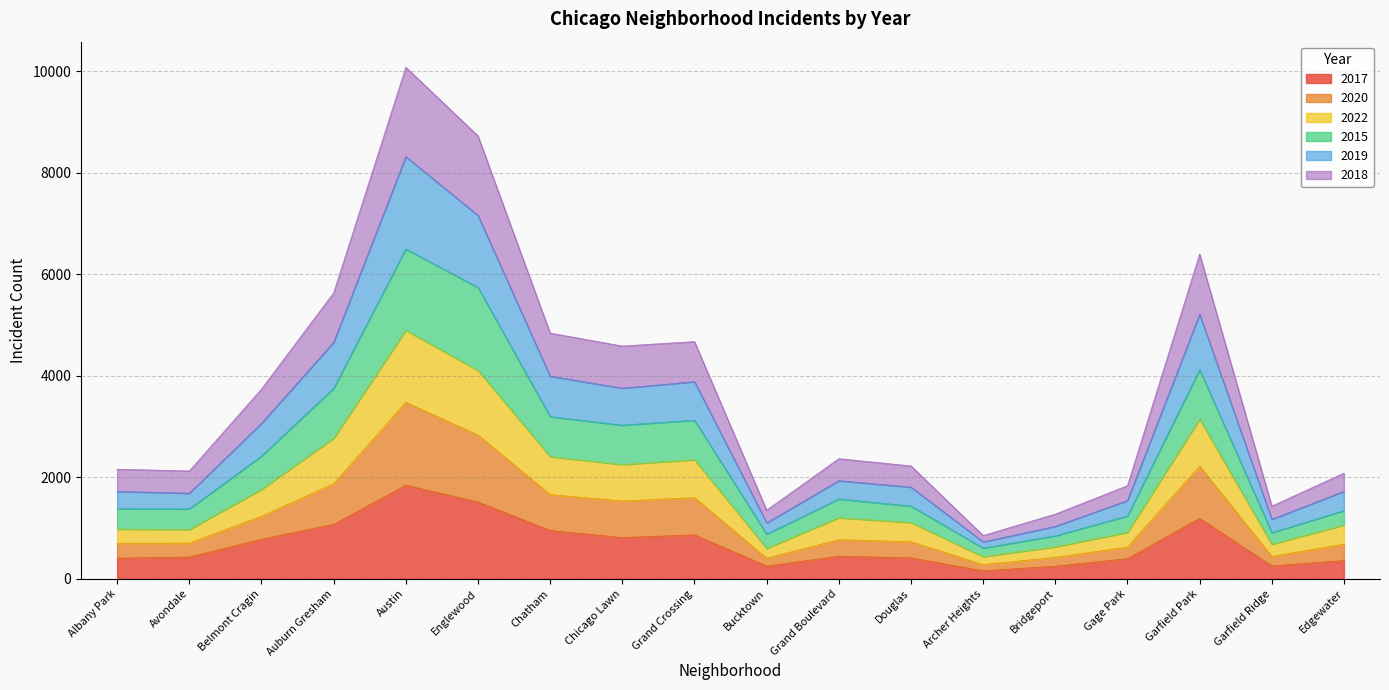

True or false: 2018 and 2015 cross at least once.

False